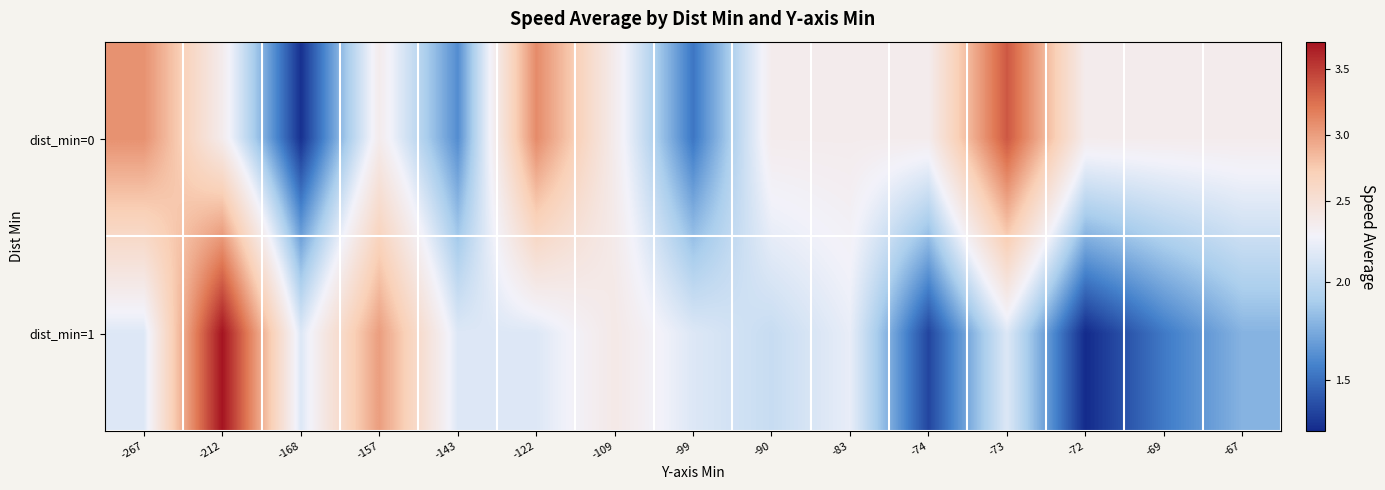

Reading left to right, what are all the values shown in this chart?

row_0: -267=3.1	-212=2.3	-168=1.3	-157=2.3	-143=1.6	-122=3.1	-109=2.3	-99=1.5	-90=2.3	-83=2.3	-74=2.3	-73=3.4	-72=2.3	-69=2.3	-67=2.3
row_1: -267=2.1	-212=3.7	-168=2.1	-157=3.0	-143=2.1	-122=2.1	-109=2.4	-99=2.1	-90=2.0	-83=2.2	-74=1.3	-73=2.1	-72=1.2	-69=1.5	-67=1.8